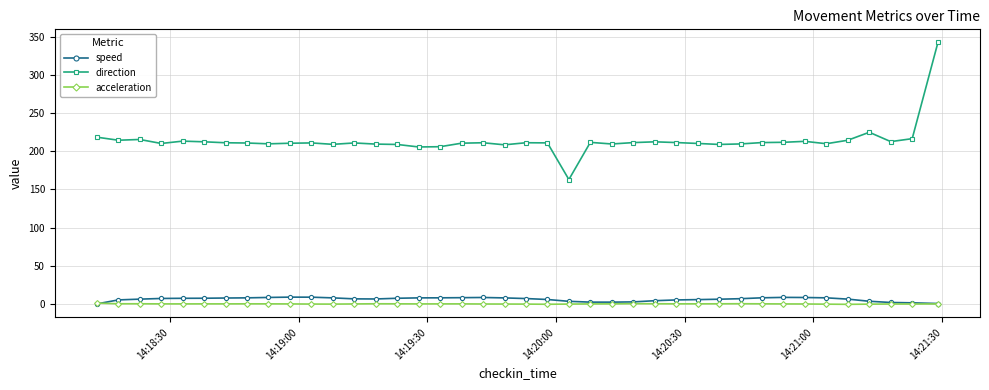

True or false: acceleration and direction cross at least once.

False